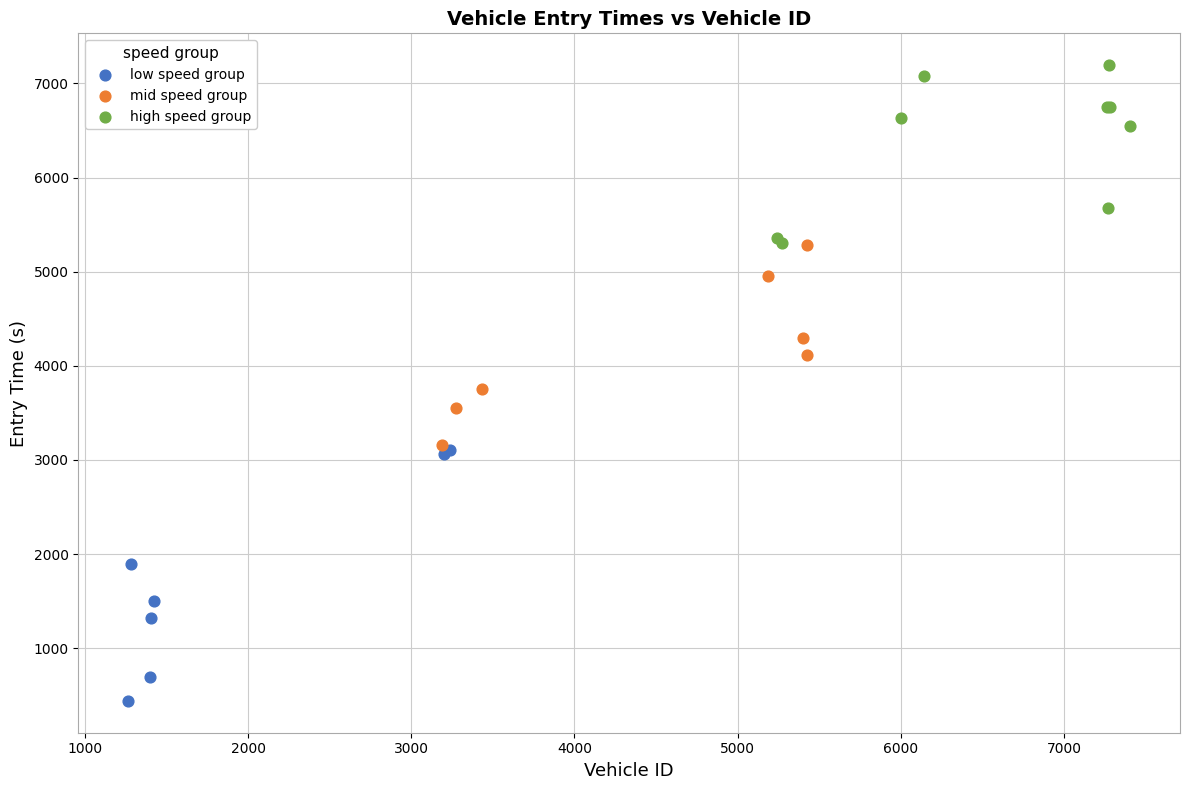

Which series reaches the maximum Y coordinate?

high speed group